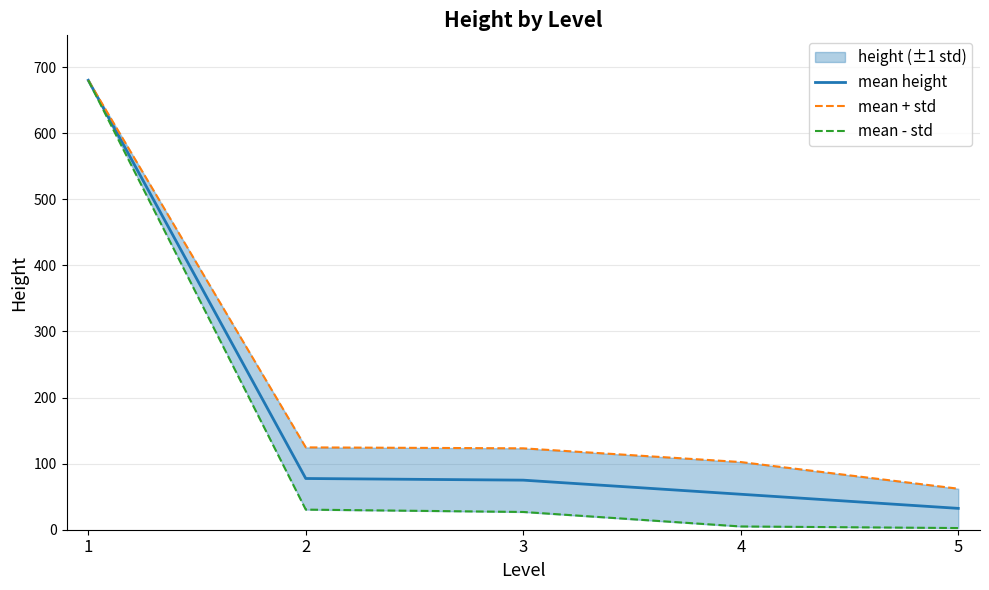

What is the value of the mean height point at the 2nd from the left?

77.5